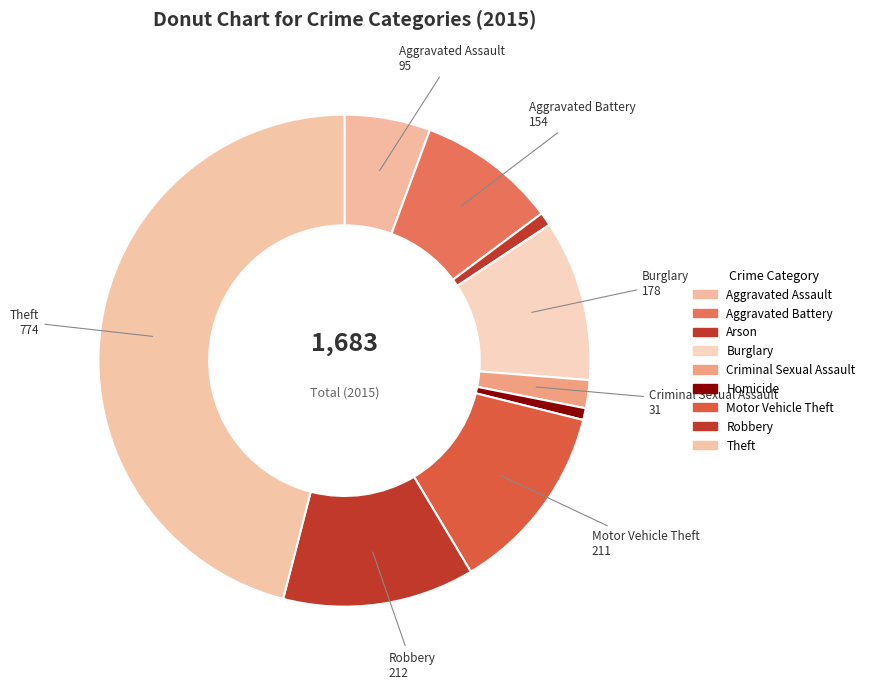

To the nearest percent, what is the difference between the largest and smallest slice percentages?

45%